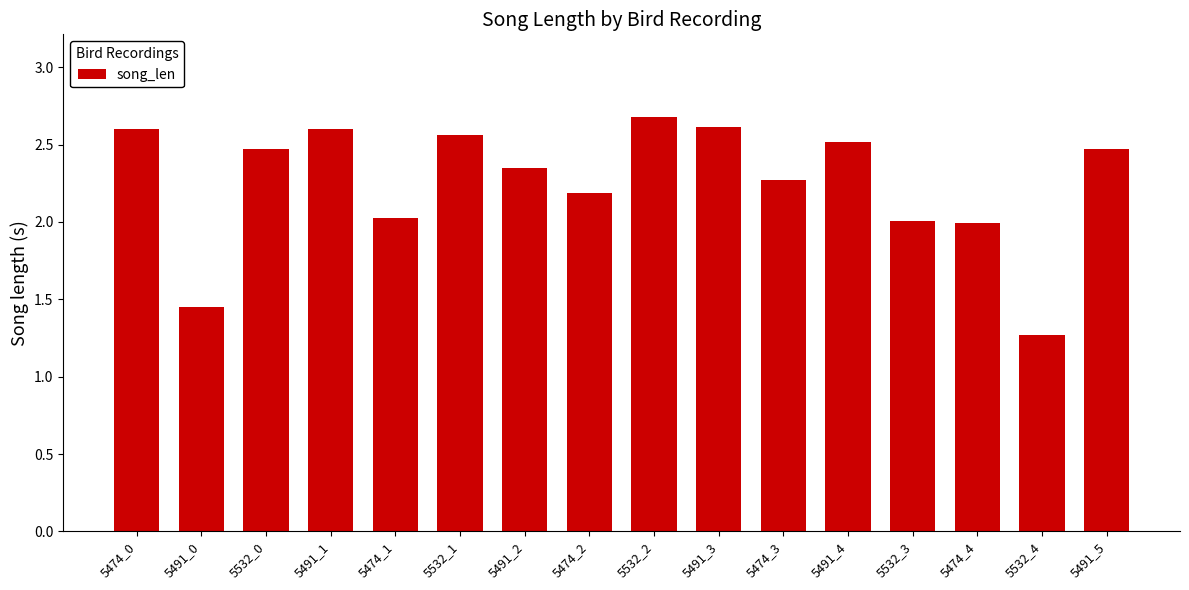

What is the maximum value shown in the chart?

2.7